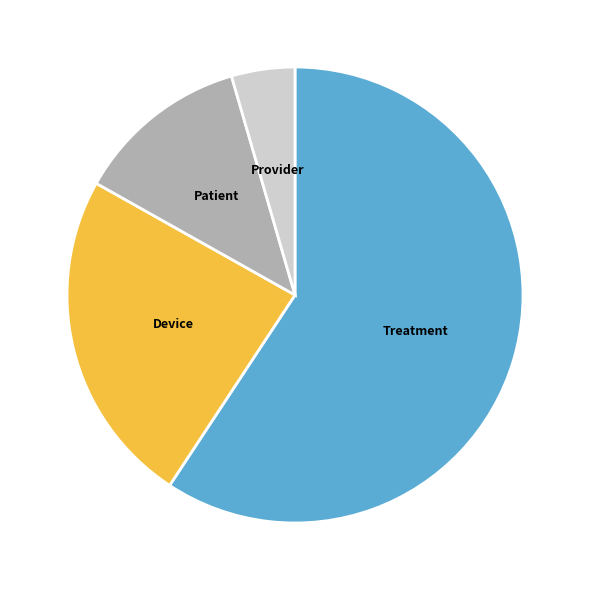

How many slices are in this pie chart?

4